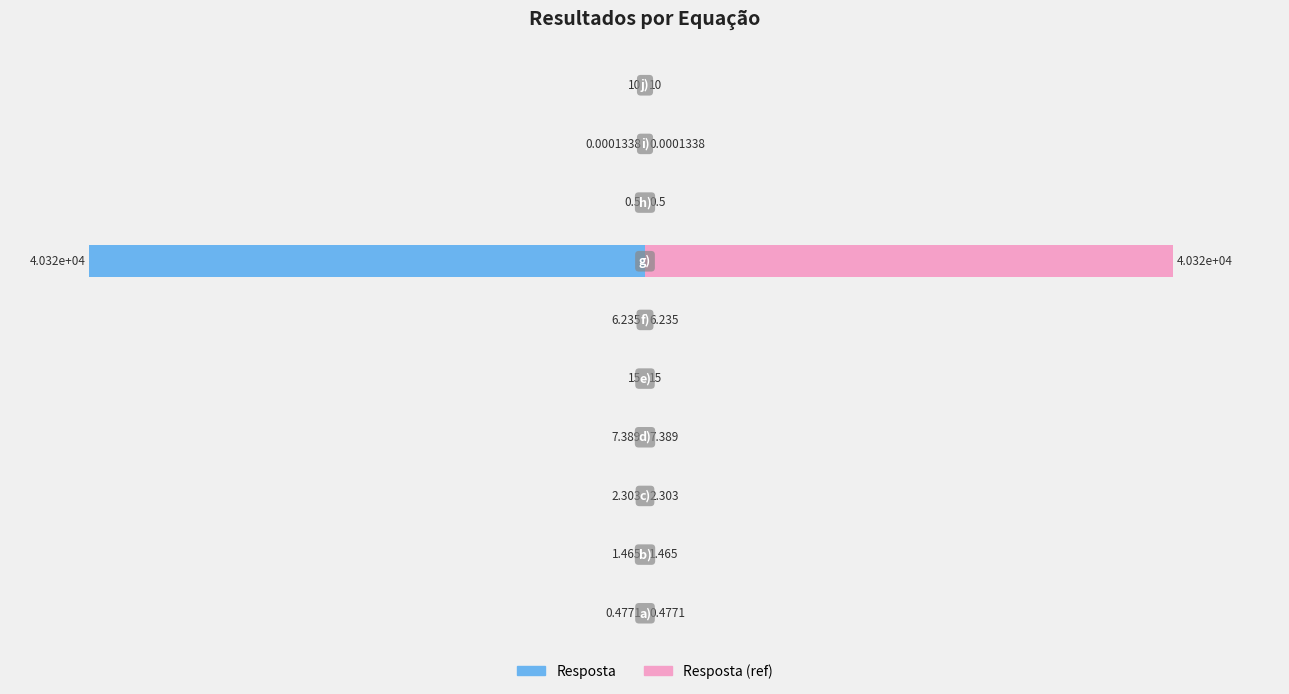

The Resposta series shows -0.0 at 60. True or false?

False